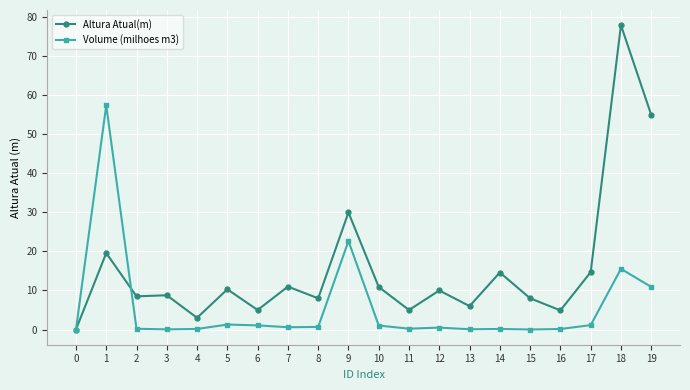

Which series changed the most between 10 and 14?

Altura Atual(m)